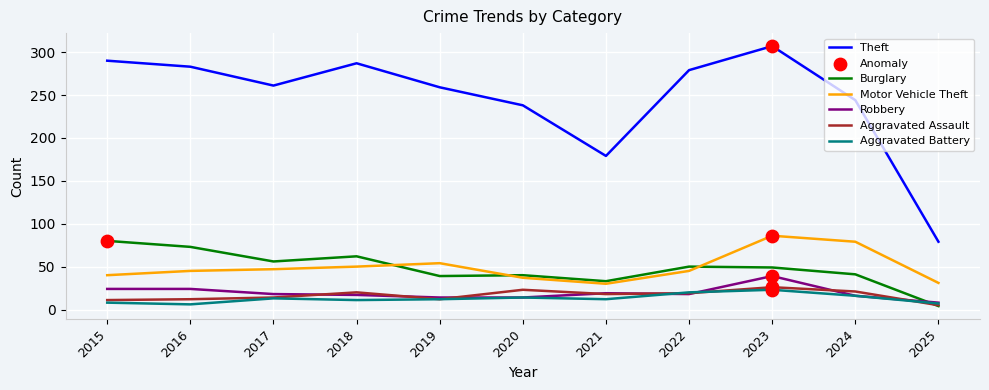

At how many categories does at least one series exceed 22?

11